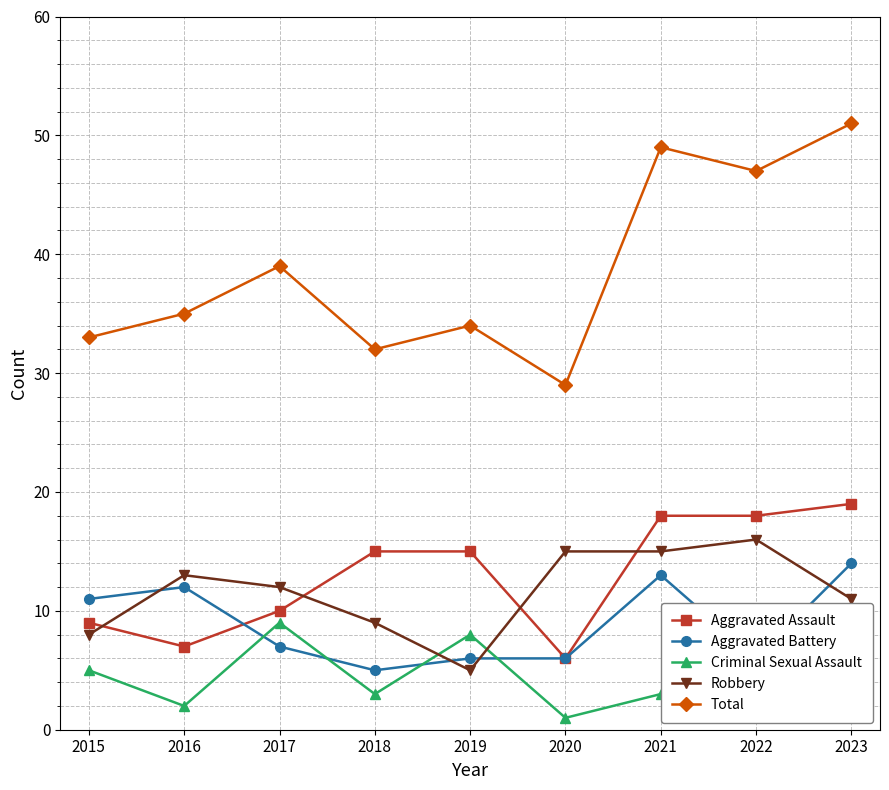

Where is Total nearest to the value 40?

2017